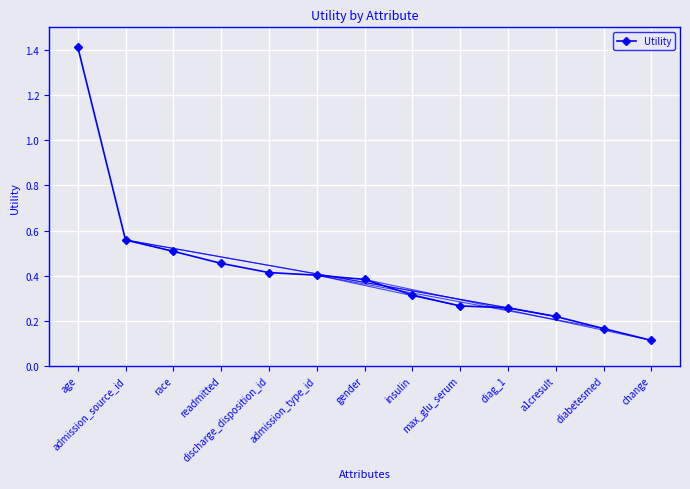

What is the maximum value shown in the chart?

1.4